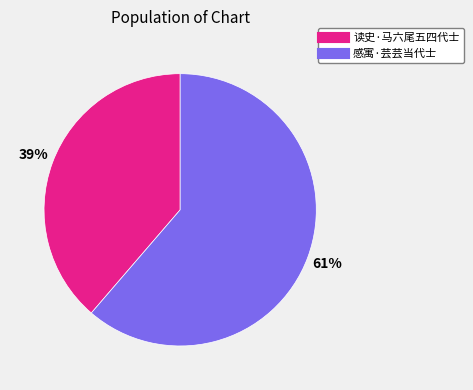

Which slice represents more than half of the pie?

感寓·芸芸当代士